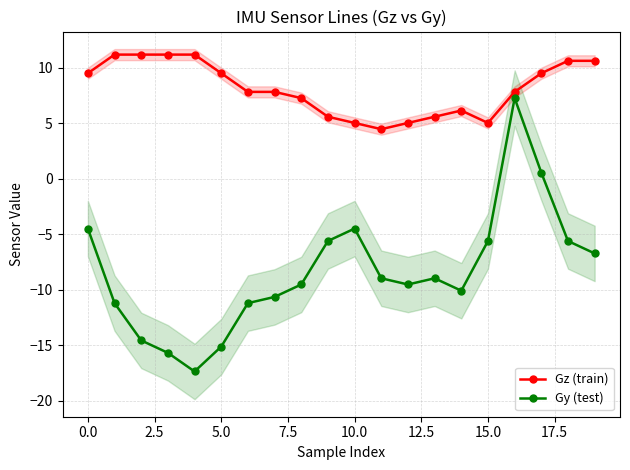

Reading left to right, what are all the values shown in this chart?

Gz (train): 9.5	11.2	11.2	11.2	11.2	9.5	7.8	7.8	7.3	5.6	5.0	4.5	5.0	5.6	6.2	5.0	7.8	9.5	10.6	10.6
Gy (test): -4.5	-11.2	-14.6	-15.7	-17.4	-15.1	-11.2	-10.6	-9.5	-5.6	-4.5	-9.0	-9.5	-9.0	-10.1	-5.6	7.3	0.6	-5.6	-6.7